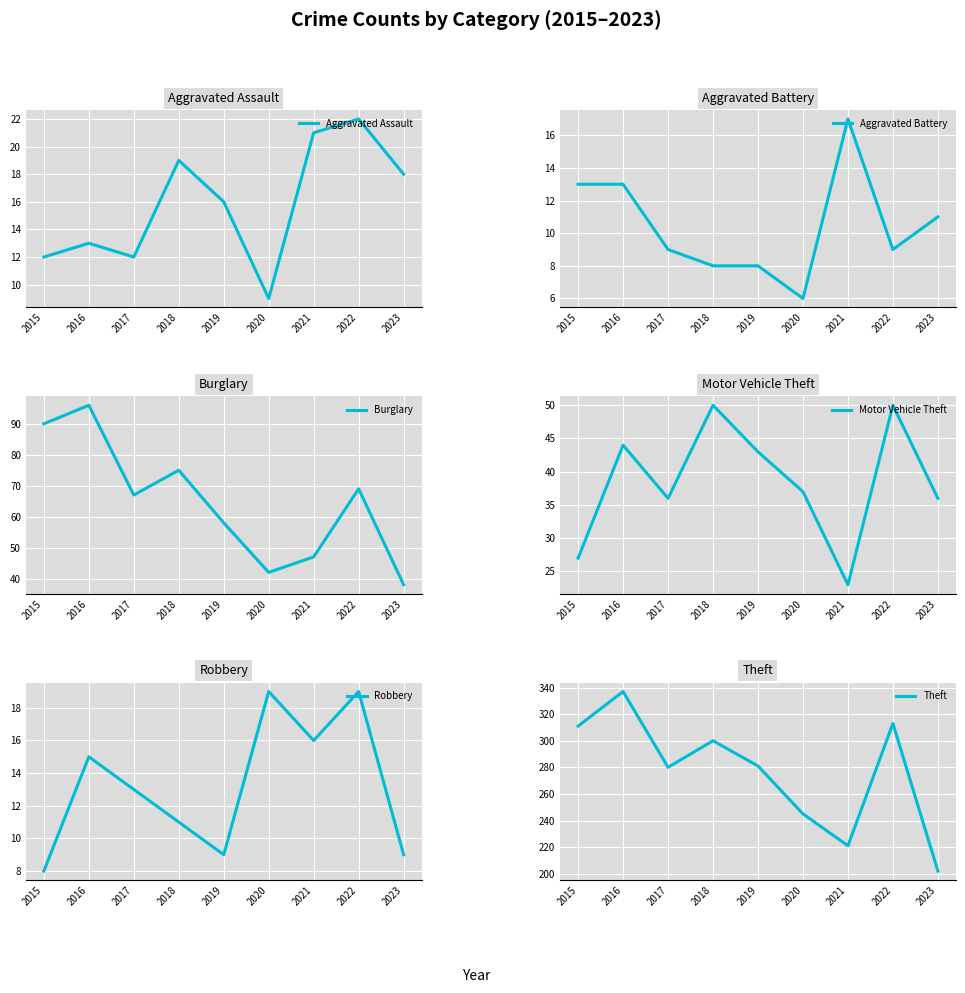

True or false: Theft and Aggravated Battery cross at least once.

False